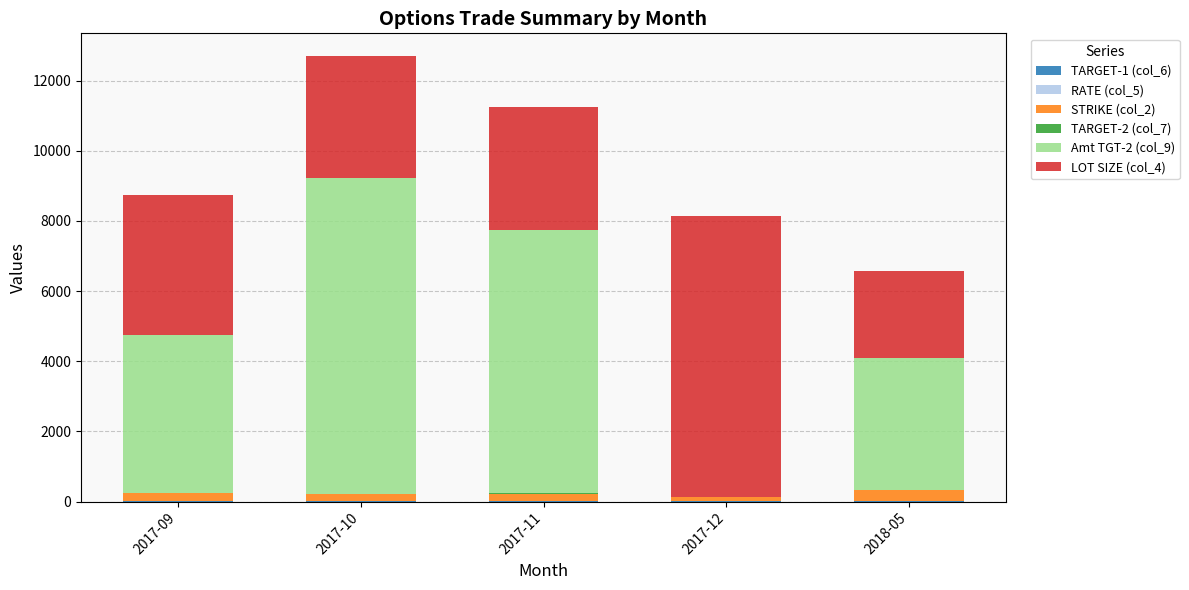

List the labels in order of TARGET-2 (col_7) value, largest first.

2018-05, 2017-09, 2017-10, 2017-11, 2017-12